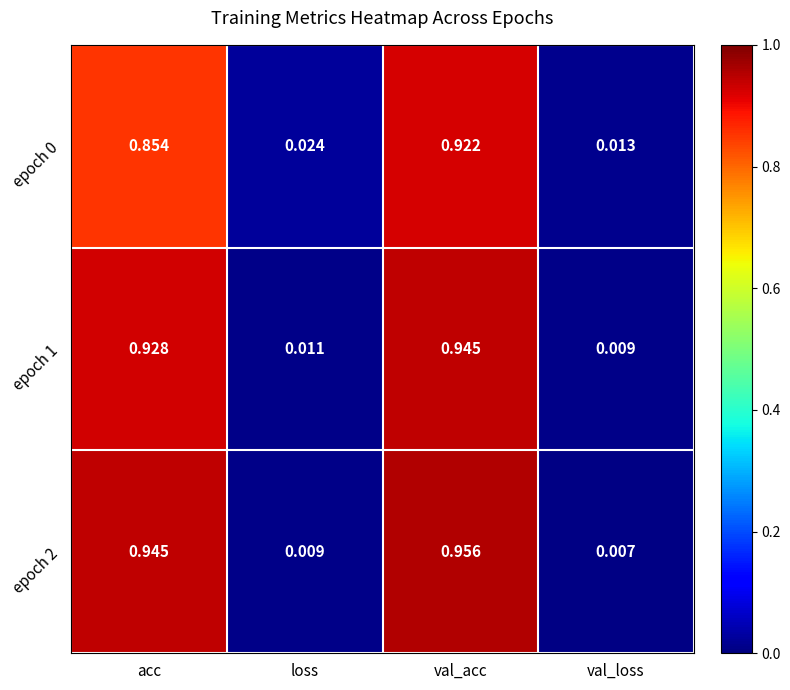

At which category is the sum across all series the highest?

val_acc